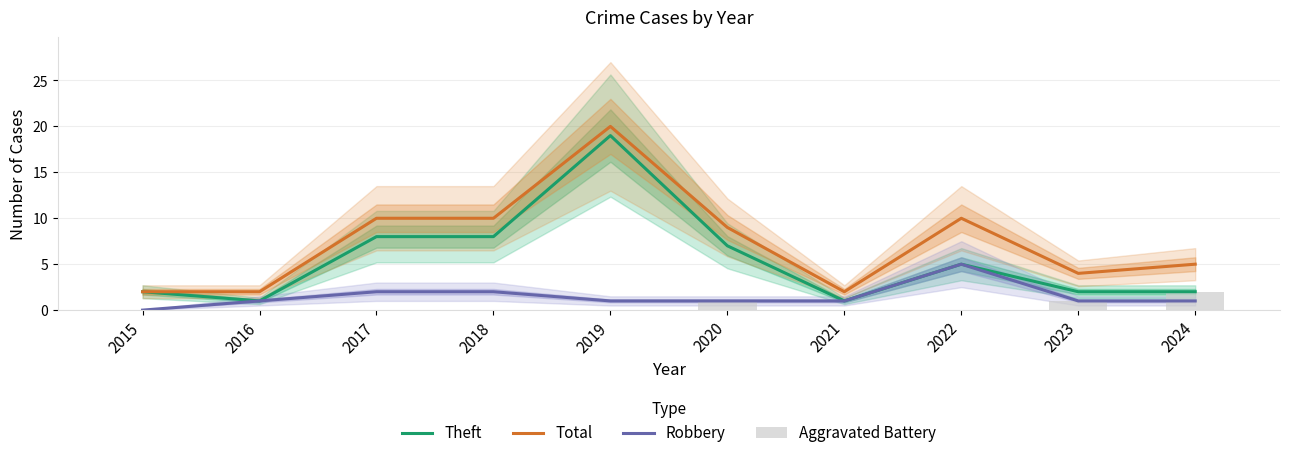

Which series has the largest range (max minus min)?

Theft